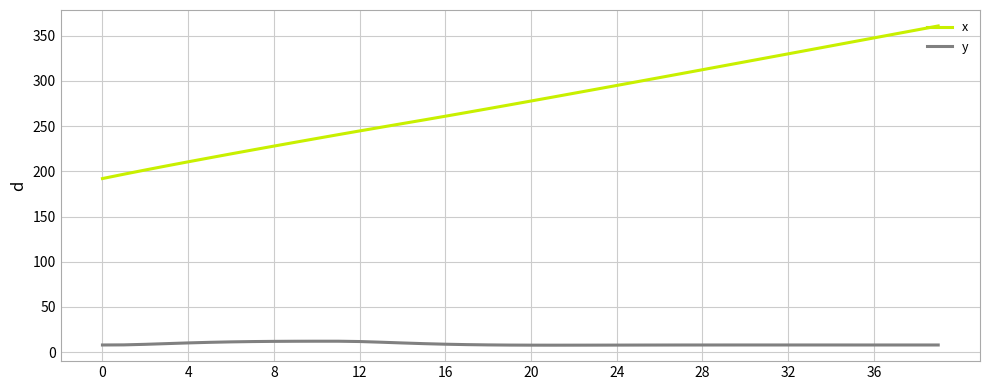

List the series in order of their peak value, lowest first.

y, x